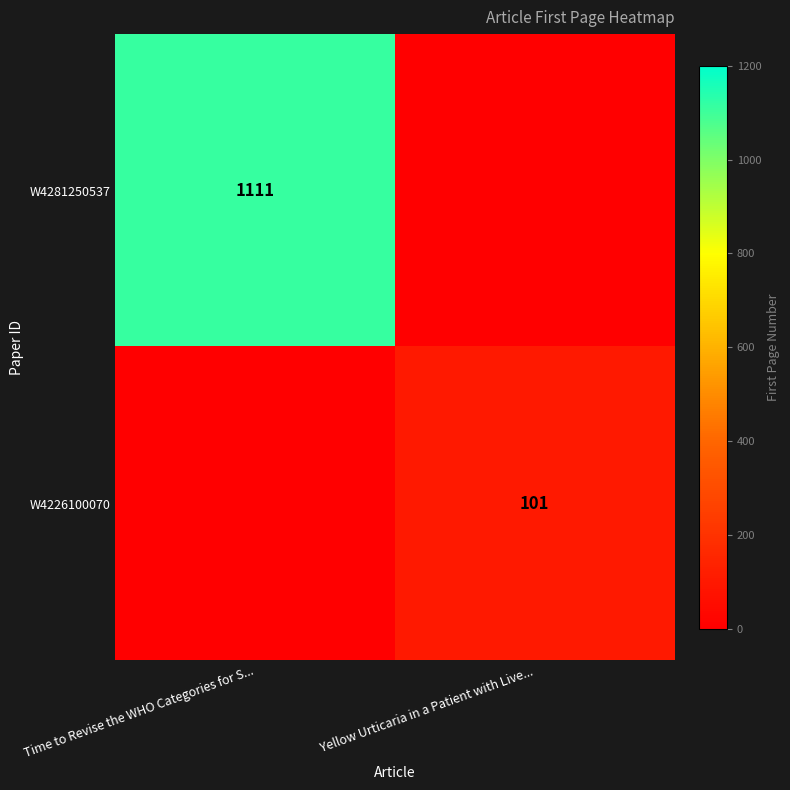

What is the greatest value displayed?

1111